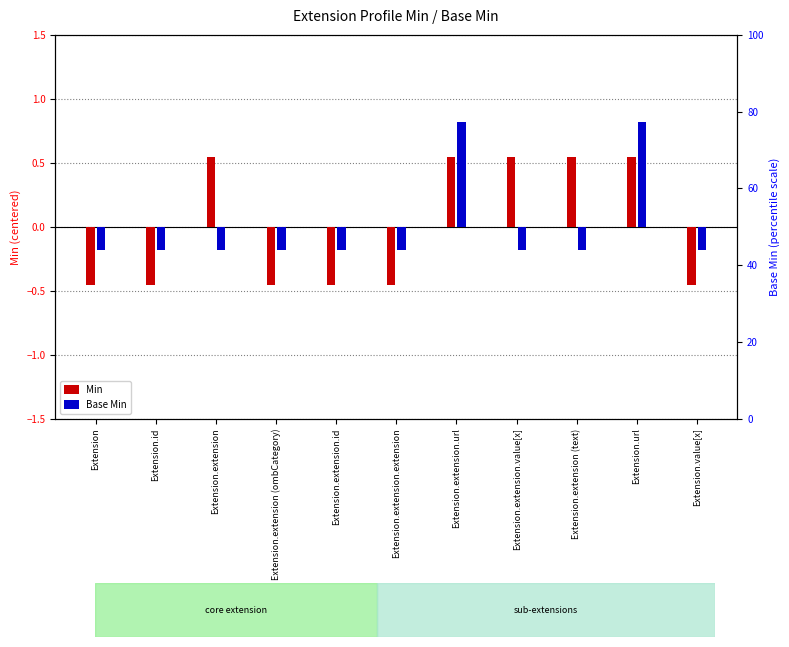

How many groups of bars are there?

11